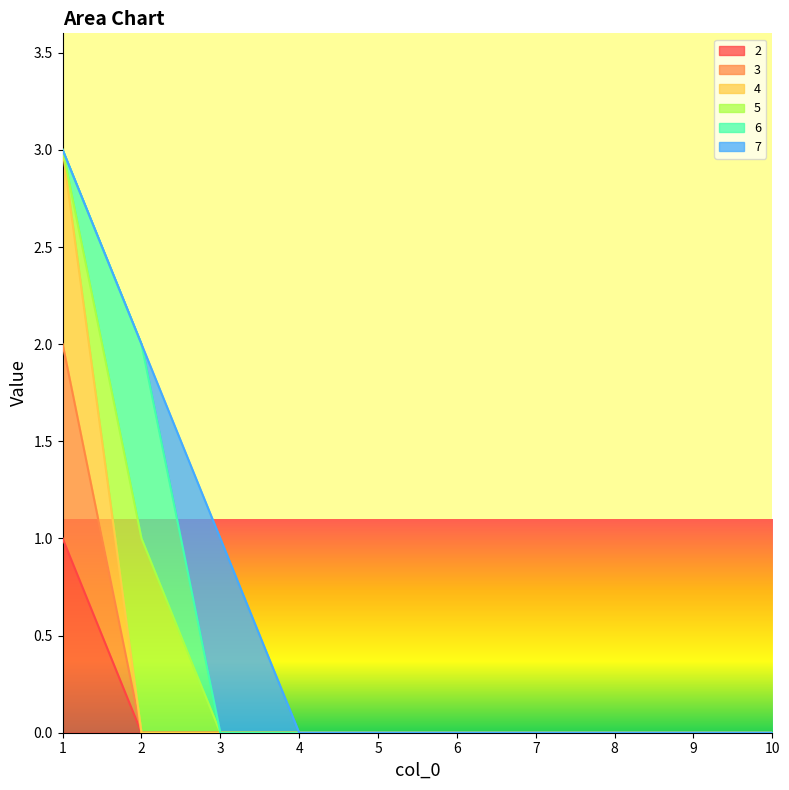

What is the sum of all 4 values?

3